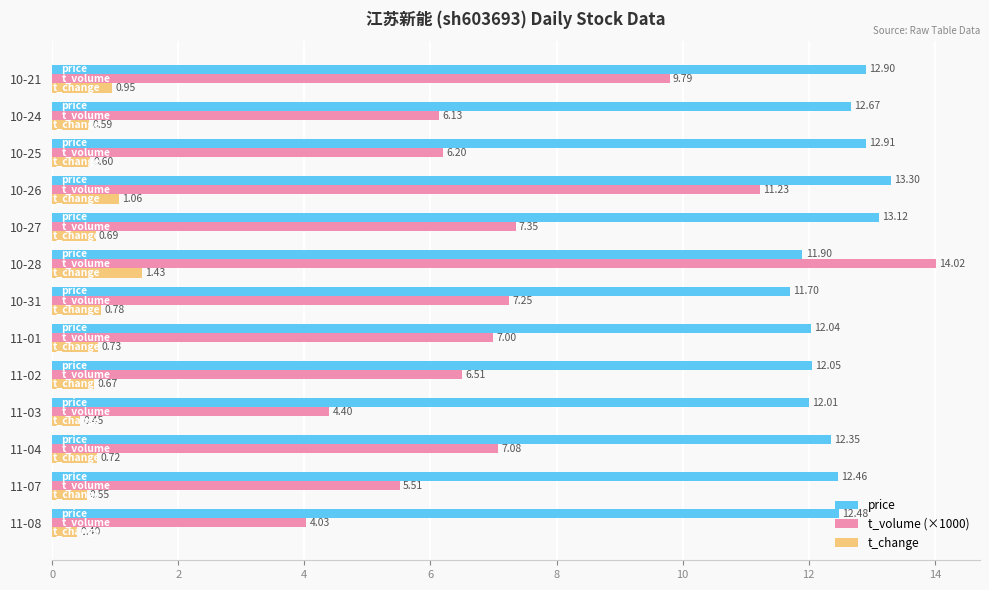

What is the difference between the maximum and minimum values in the t_change series?

1.0